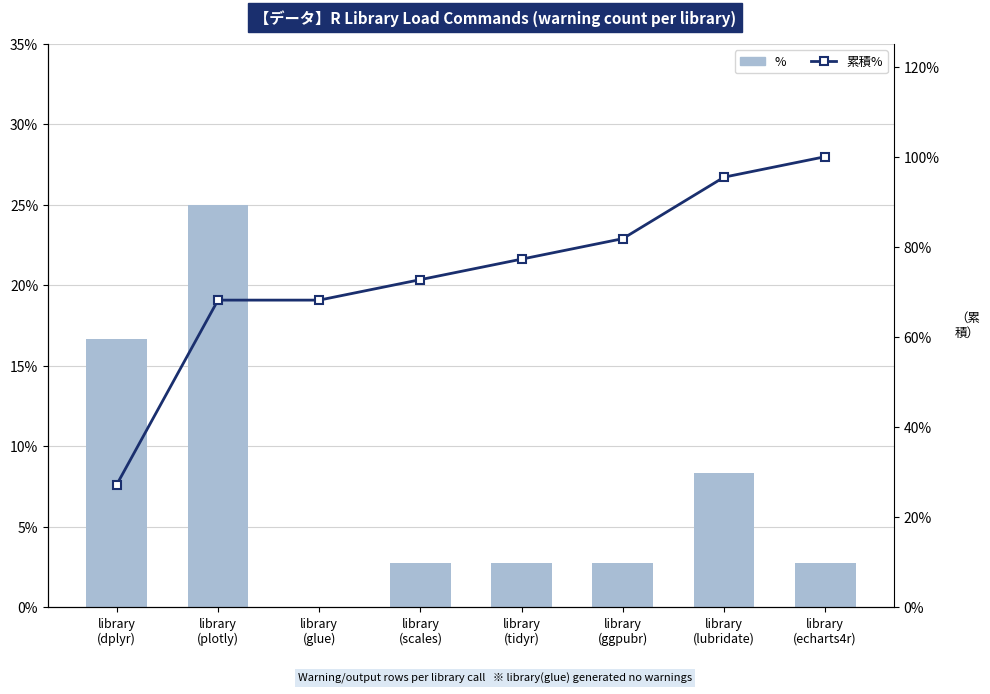

Is the value of 累積% at library
(tidyr) greater than the value of % at library
(tidyr)?

Yes